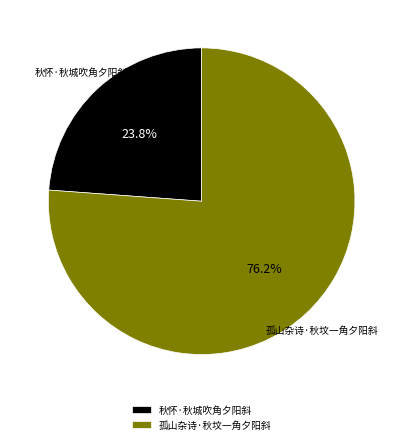

Is it true that 秋怀·秋城吹角夕阳斜 is 24% of the pie?

True